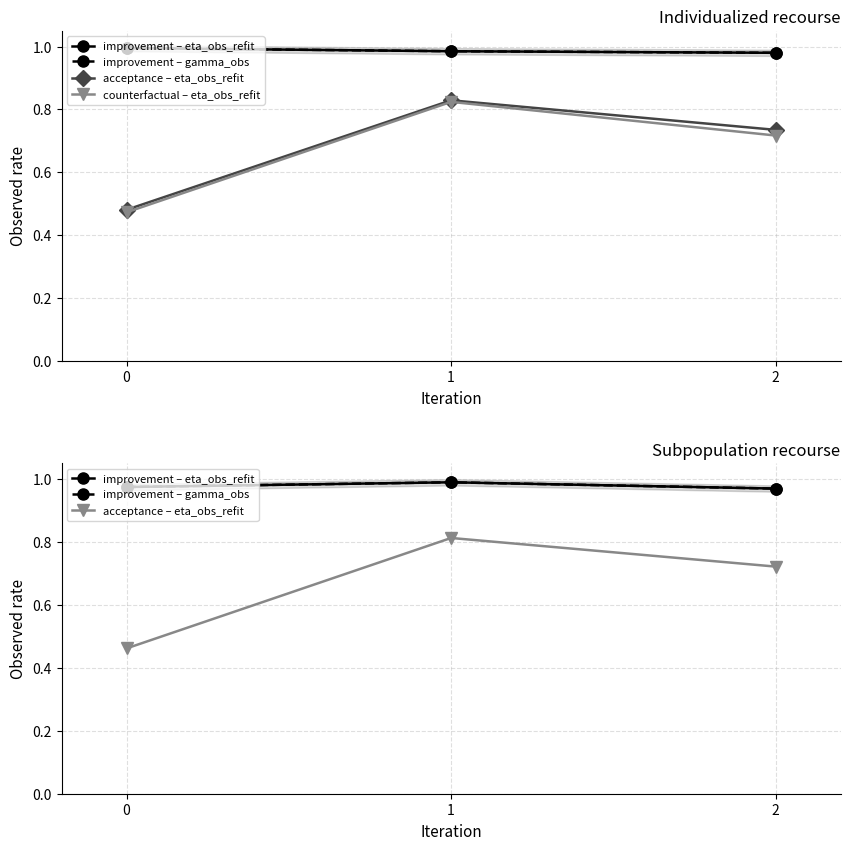

True or false: counterfactual – eta_obs_refit has a value of 0.7 at 0.

False